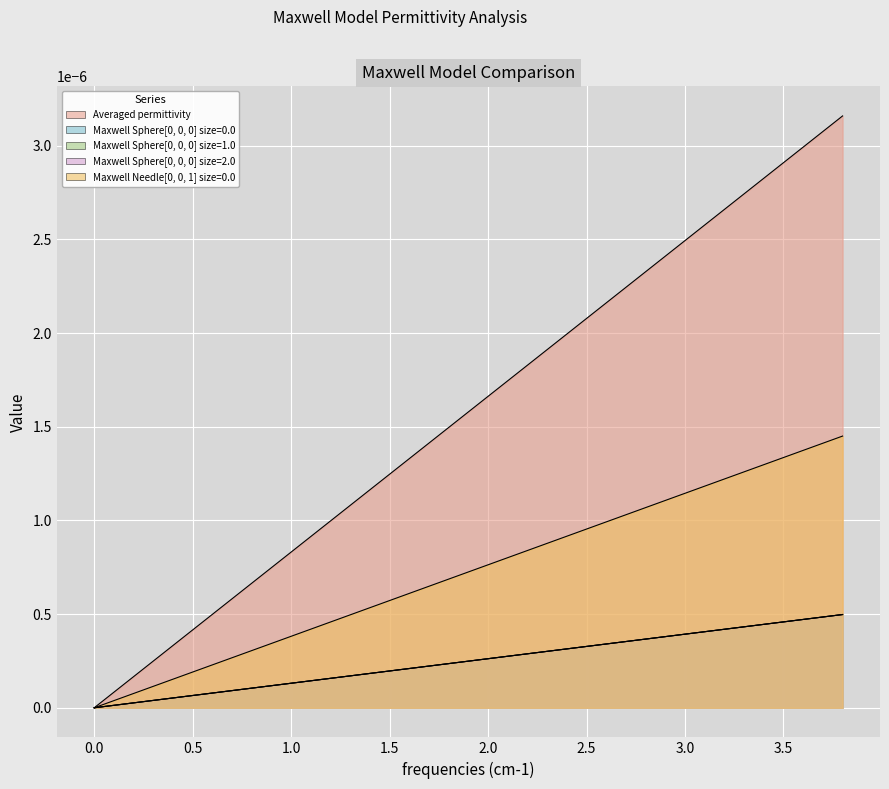

Is it true that Maxwell Needle[0, 0, 1] size=0.0 equals 0.0 at 4.0?

False